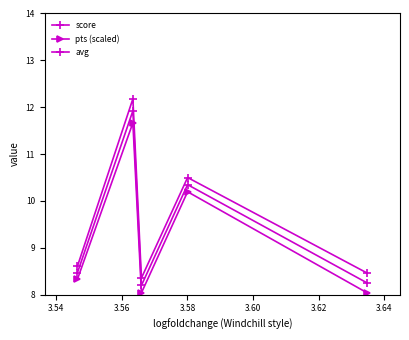

What is the smallest value displayed?

8.0